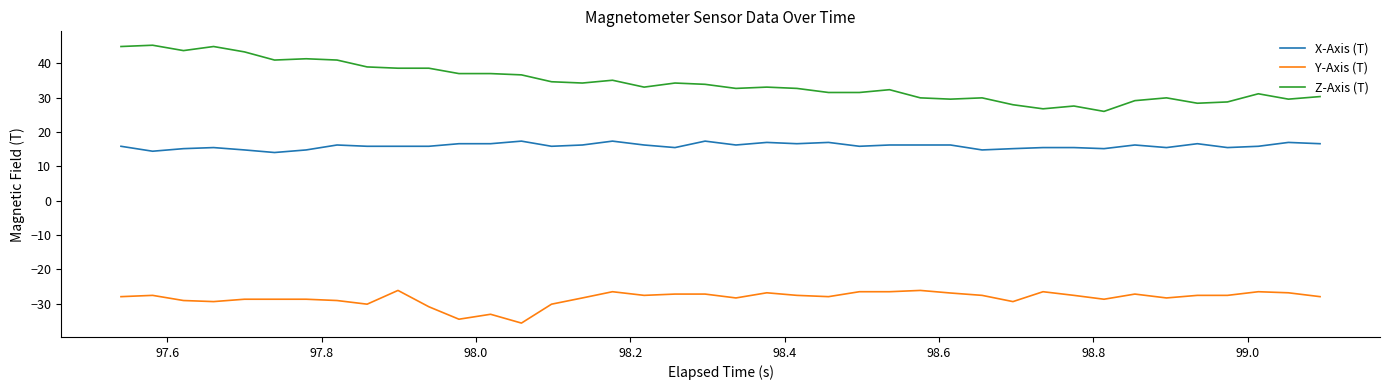

List the series in order of their peak value, lowest first.

Y-Axis (T), X-Axis (T), Z-Axis (T)